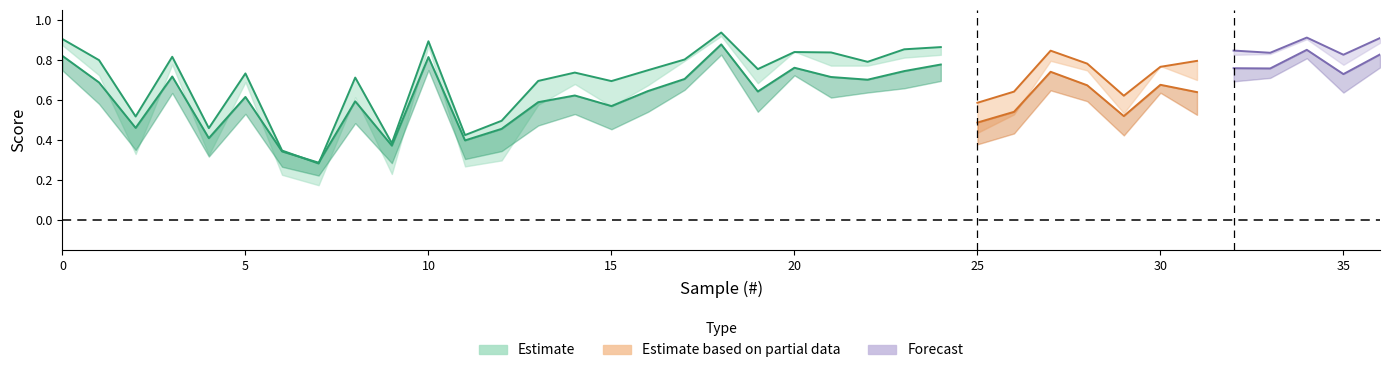

What is the value of the f1_score point at the 24th from the left?

0.7